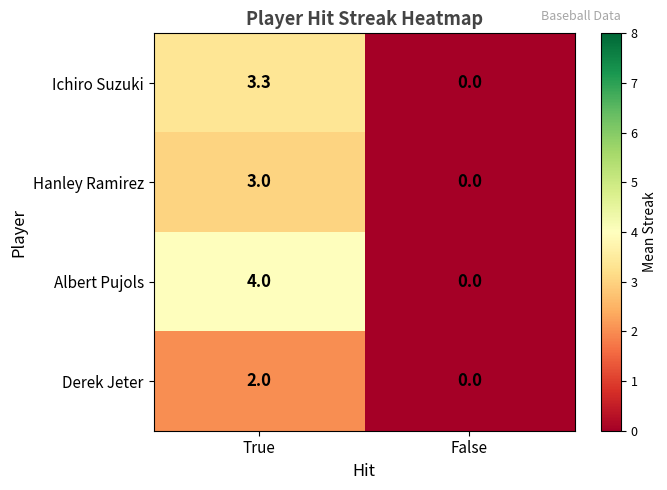

How many data points does each series have?

2